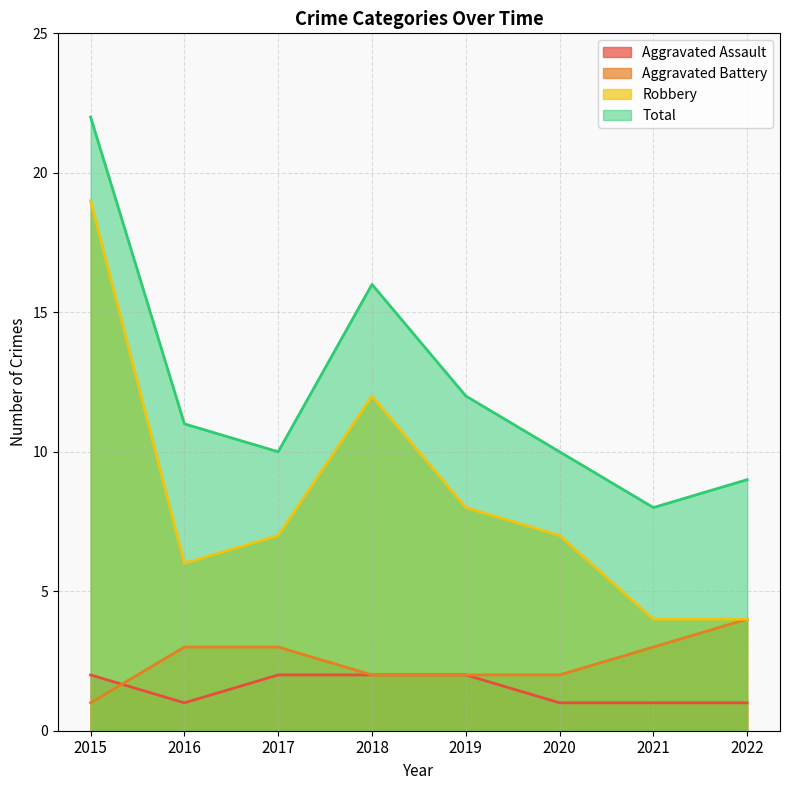

At which category does Robbery reach its first local peak?

2018